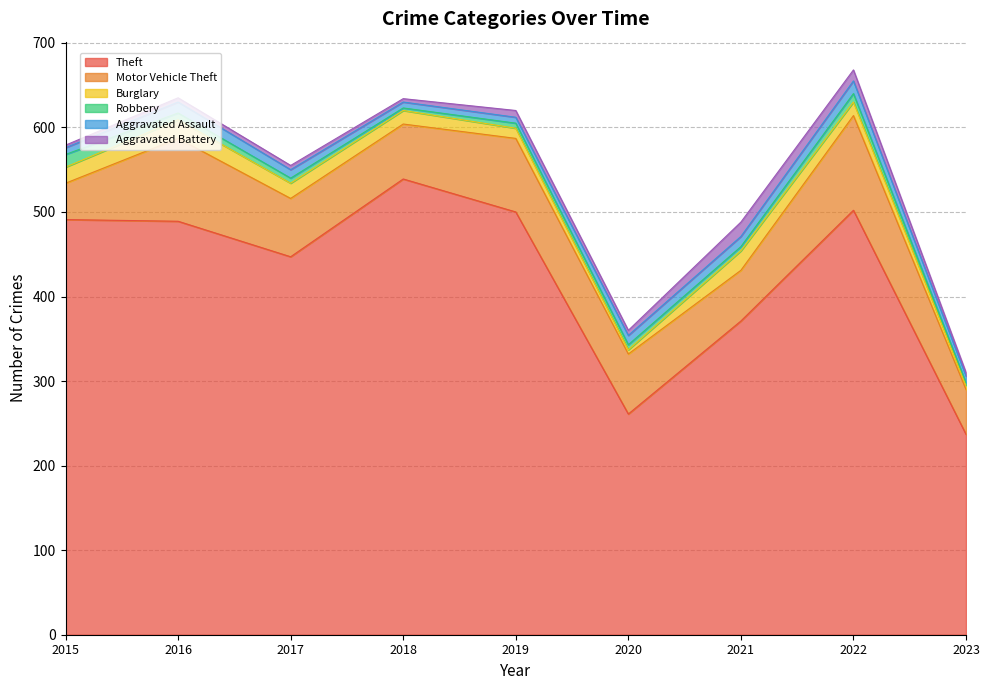

Reading right to left, what are all the values shown in this chart?

Theft: 237	502	371	261	500	539	447	489	491
Motor Vehicle Theft: 53	112	60	71	87	65	69	98	43
Burglary: 5	16	23	5	12	16	18	22	19
Robbery: 3	10	5	6	6	3	6	8	15
Aggravated Assault: 8	15	12	11	7	7	10	13	8
Aggravated Battery: 4	13	17	6	8	4	5	5	3